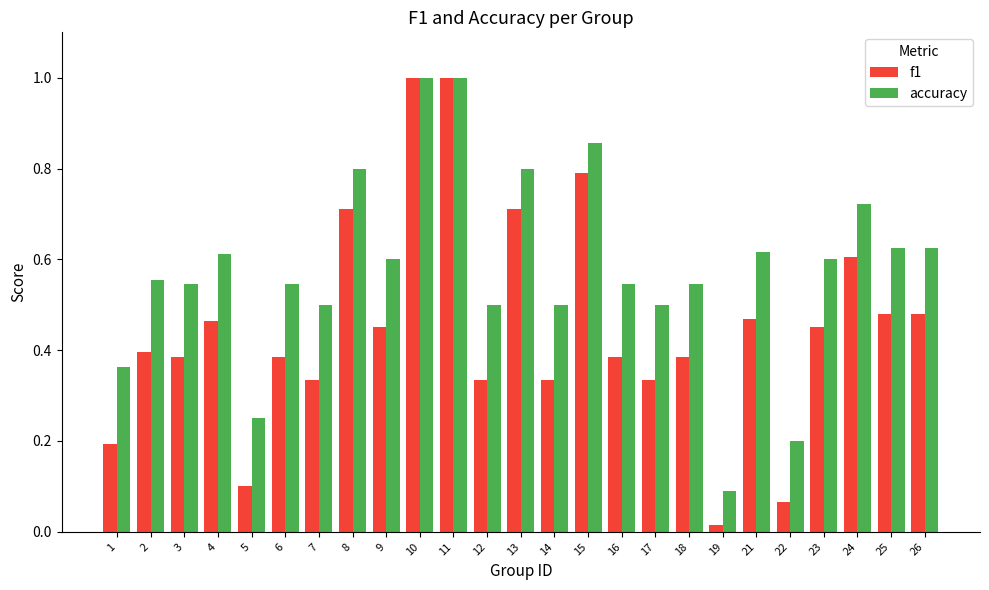

List the series in order of their overall mean, lowest first.

f1, accuracy